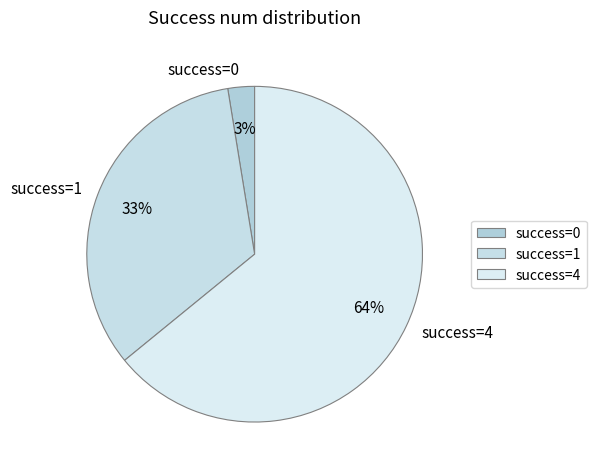

Is it true that success=4 is 54% of the pie?

False